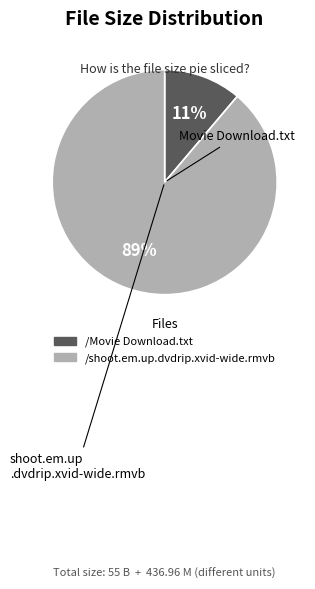

What is the ratio of the value at /Movie Download.txt to the value at /shoot.em.up.dvdrip.xvid-wide.rmvb?

0.1